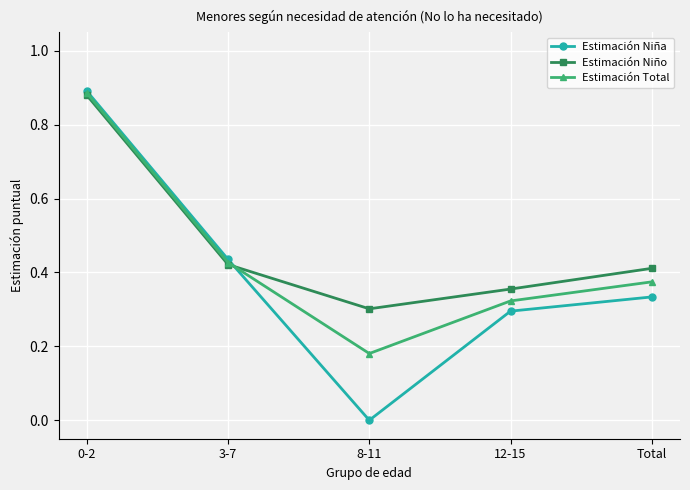

What is the average value of the Estimación Niño series?

0.5